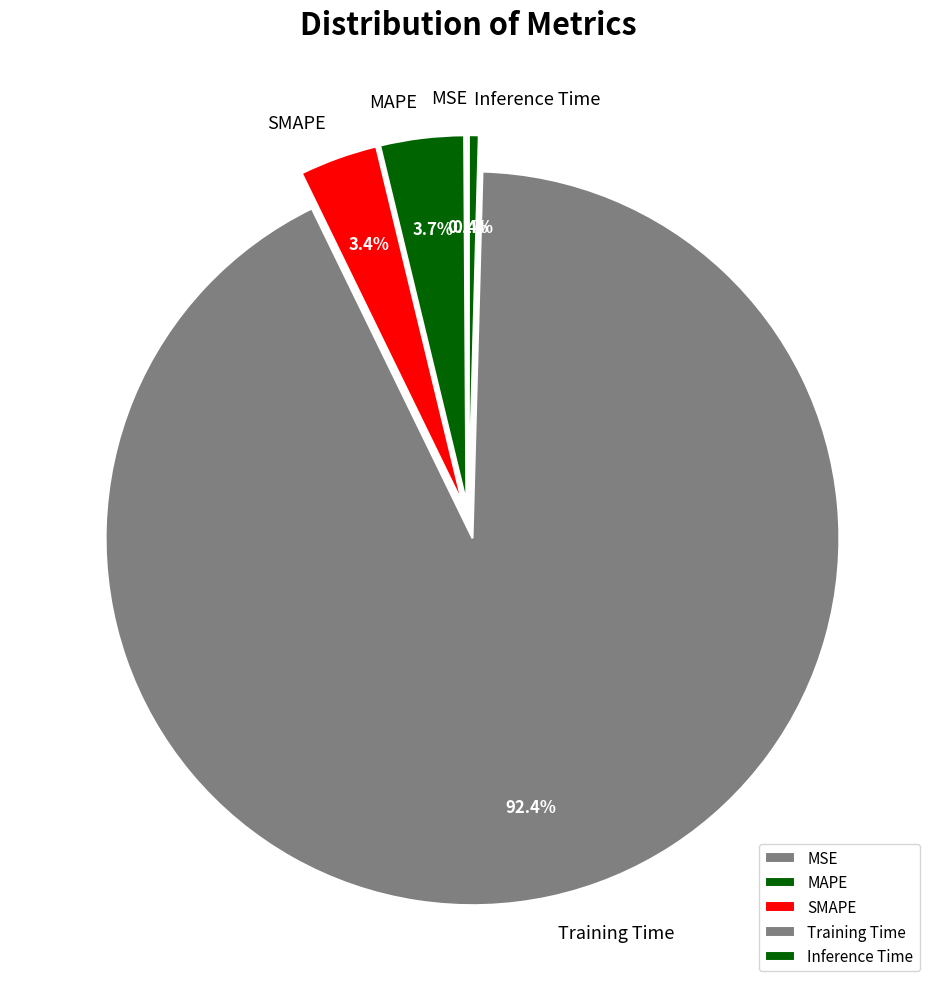

To the nearest percent, what percentage of the pie is Training Time?

92%